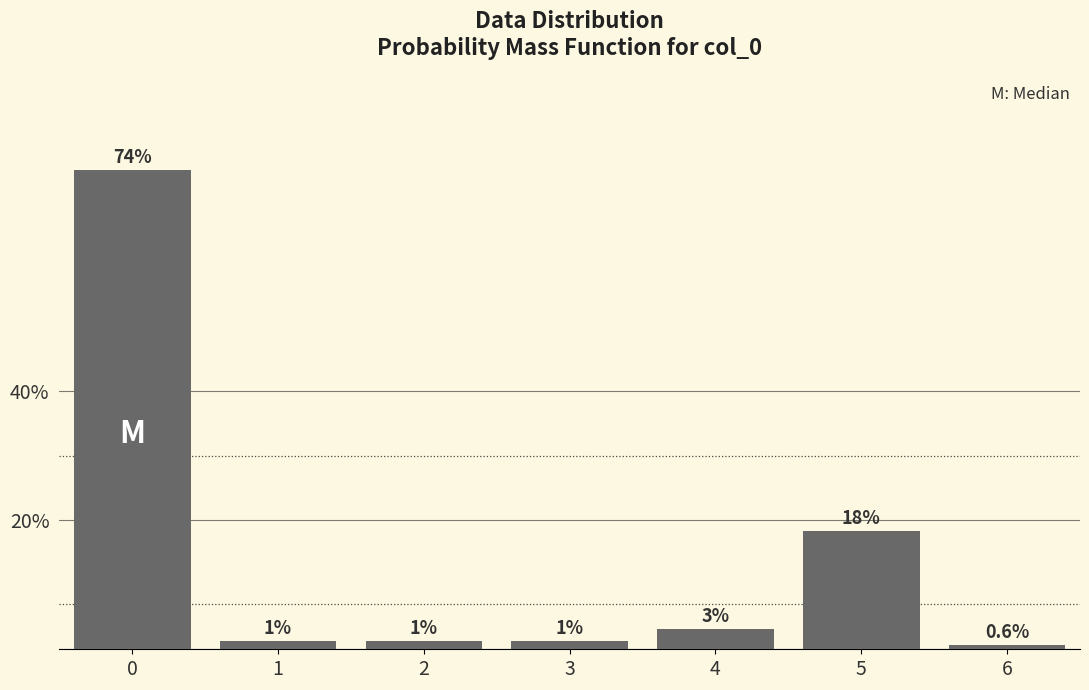

How many bars are there in total?

7